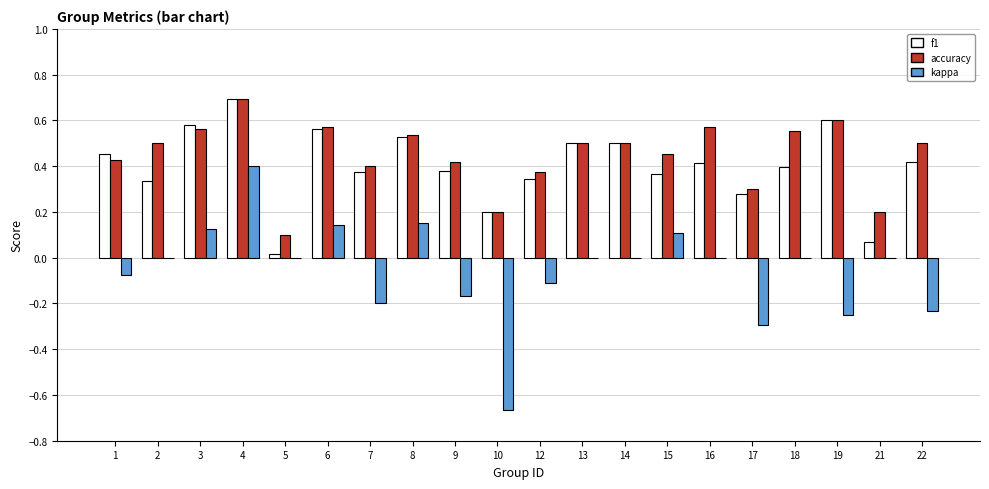

Which label corresponds to the largest value in the chart?

4